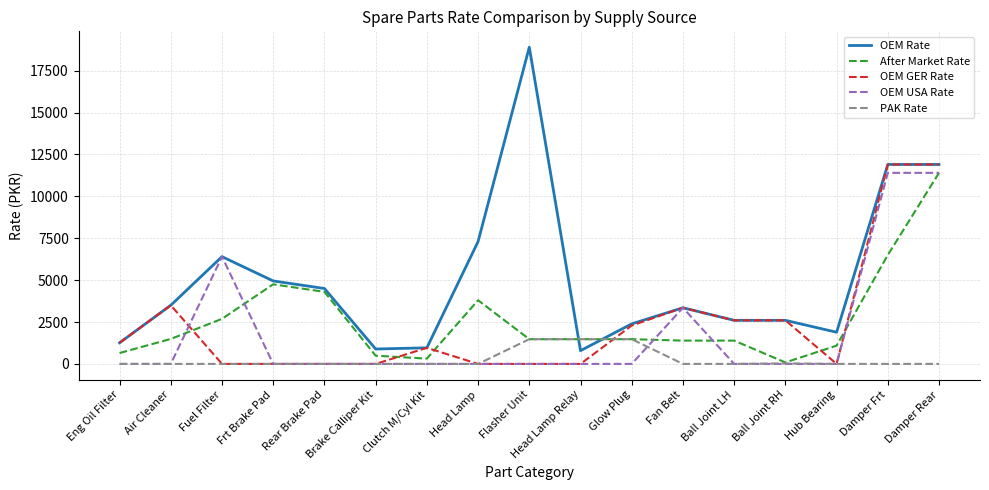

Which series has the largest total across all categories?

OEM Rate